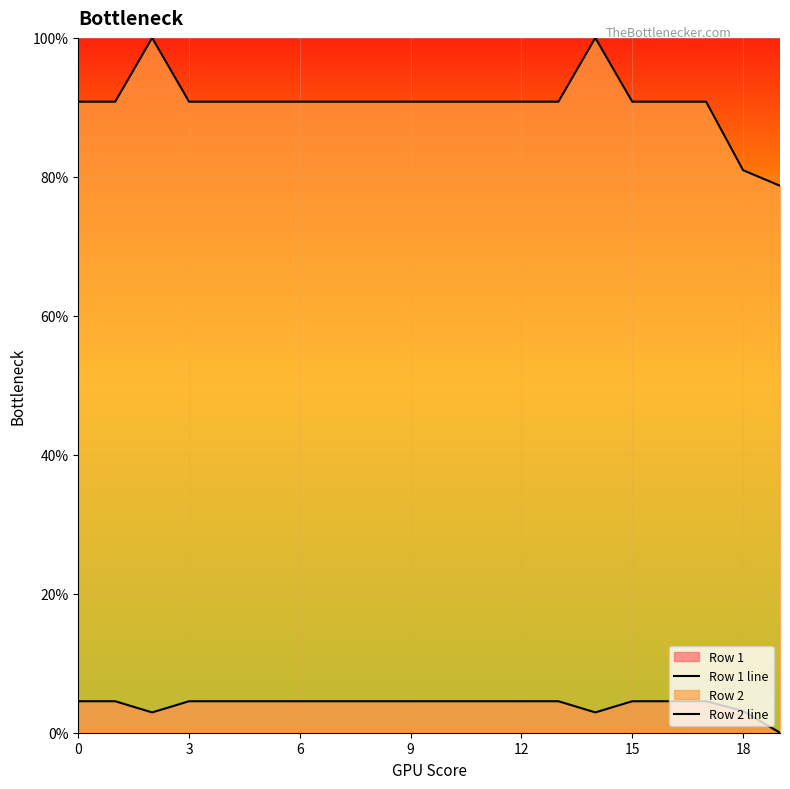

How many lines are shown in the chart?

2